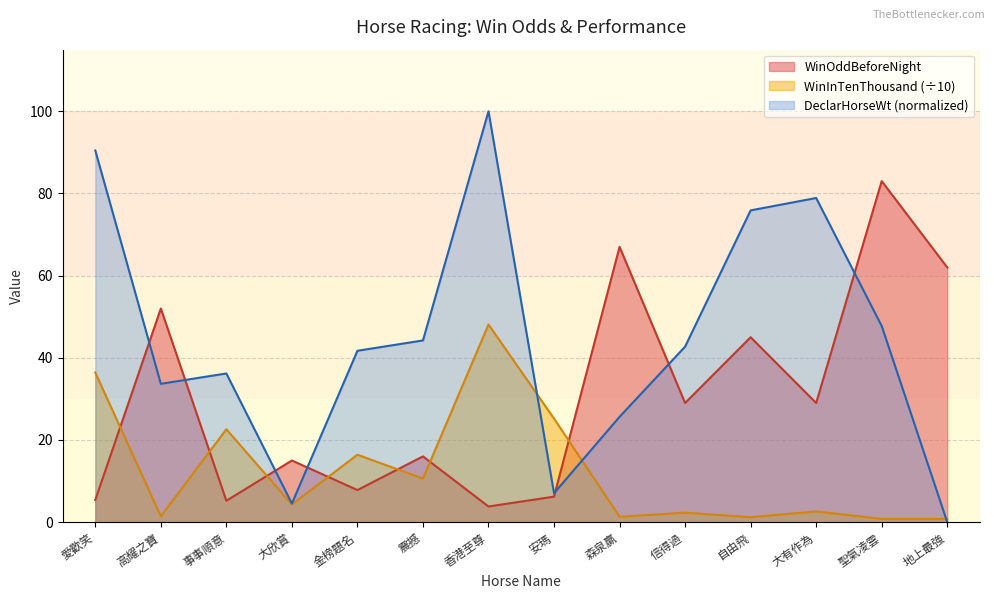

After their last crossing, which series has the higher values: DeclarHorseWt or WinOddBeforeNight?

WinOddBeforeNight